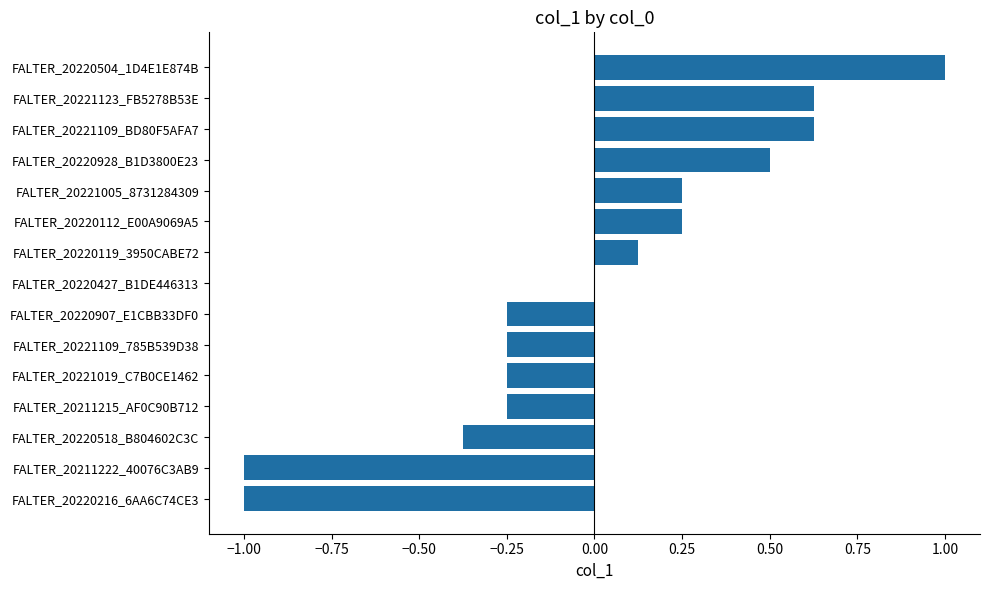

Is it true that the value at FALTER_20220119_3950CABE72 is 0.2?

False